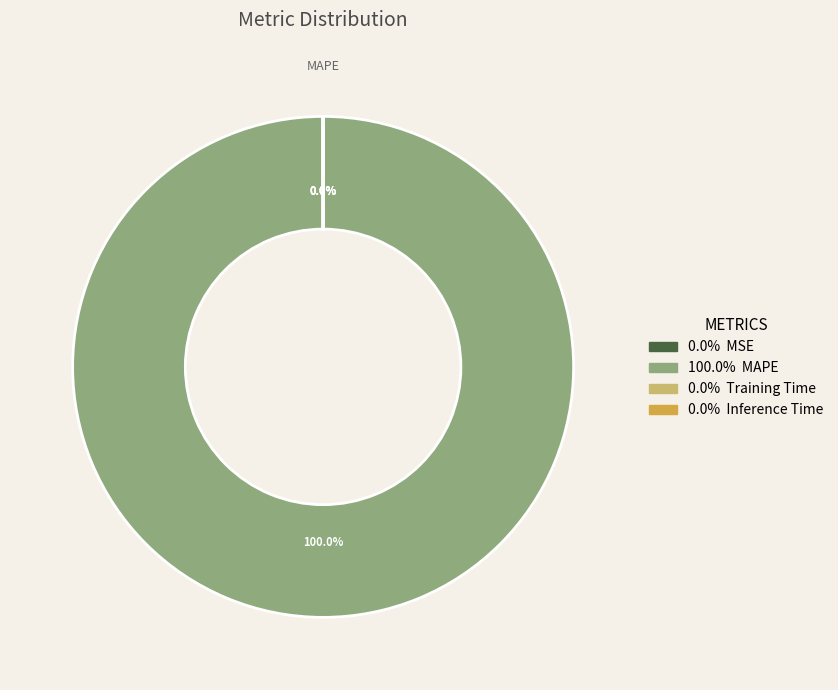

Does any single category account for the majority?

Yes